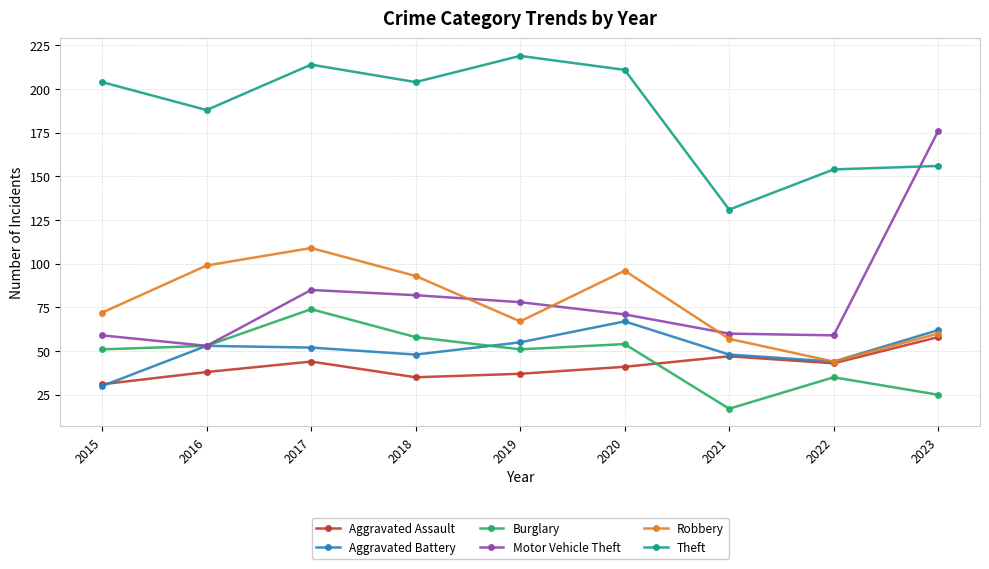

The Theft series shows 254 at 2016. True or false?

False